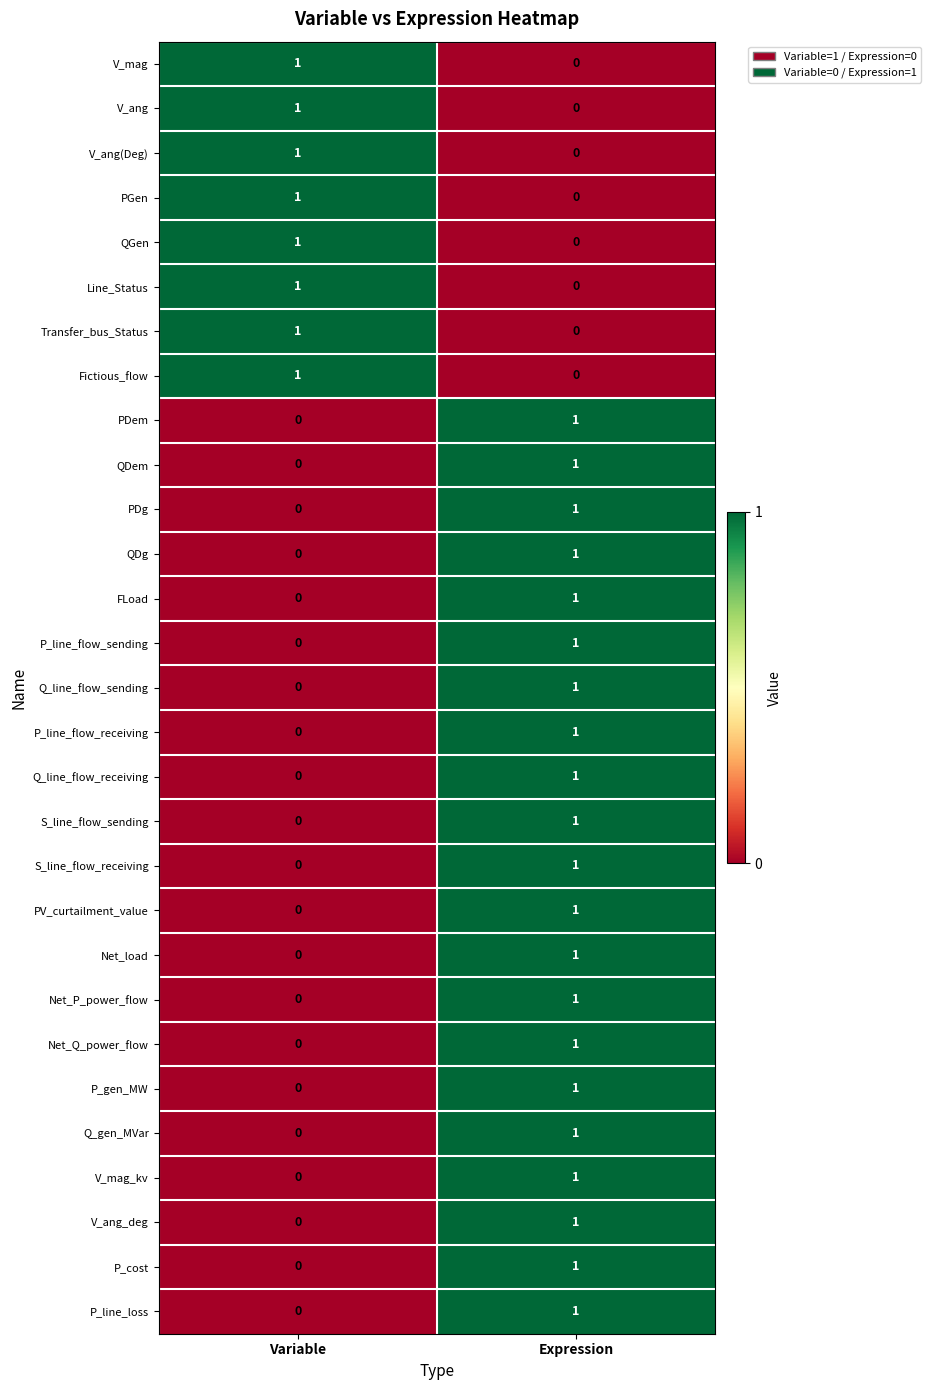

The value of PGen at Variable is 1. True or false?

True